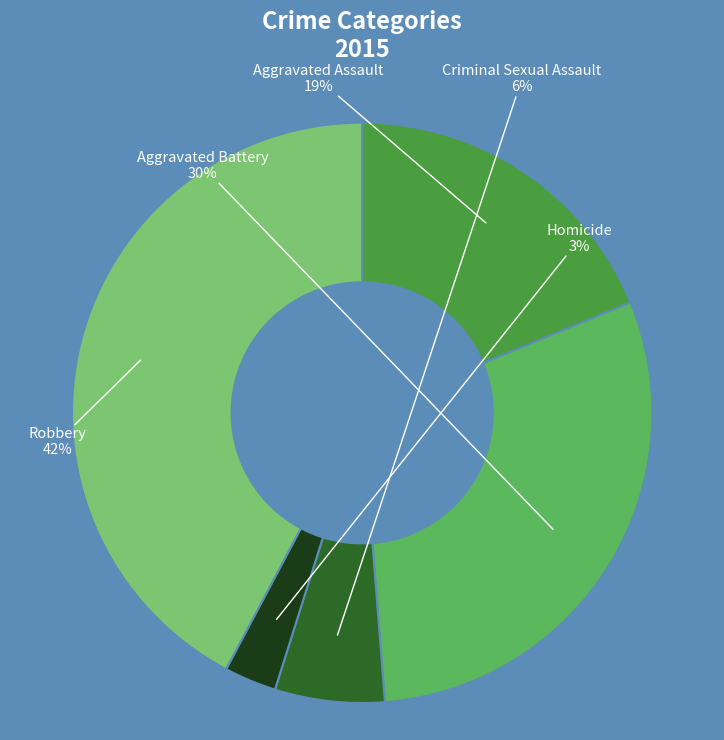

To the nearest percent, what is the difference between the largest and smallest slice percentages?

39%